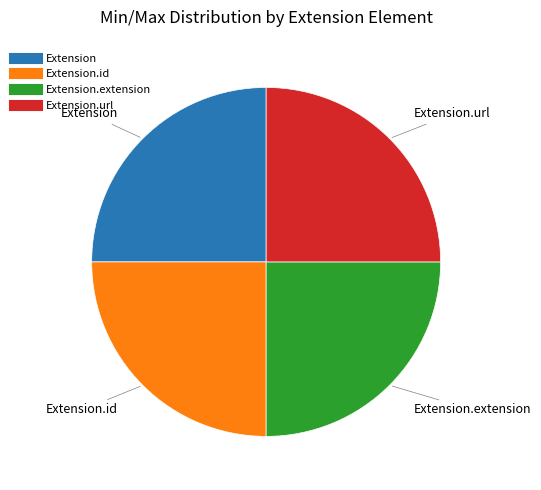

Does any single category account for the majority?

No